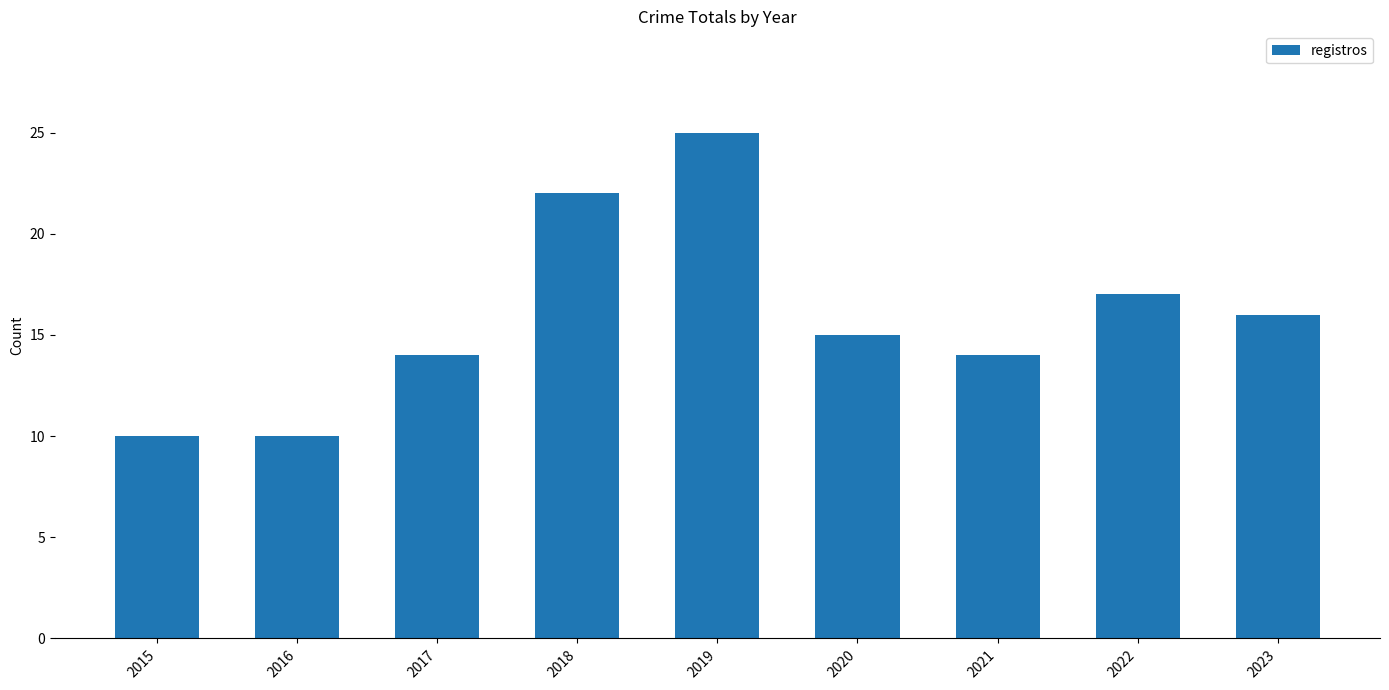

Reading right to left, what are all the values shown in this chart?

2023=16	2022=17	2021=14	2020=15	2019=25	2018=22	2017=14	2016=10	2015=10